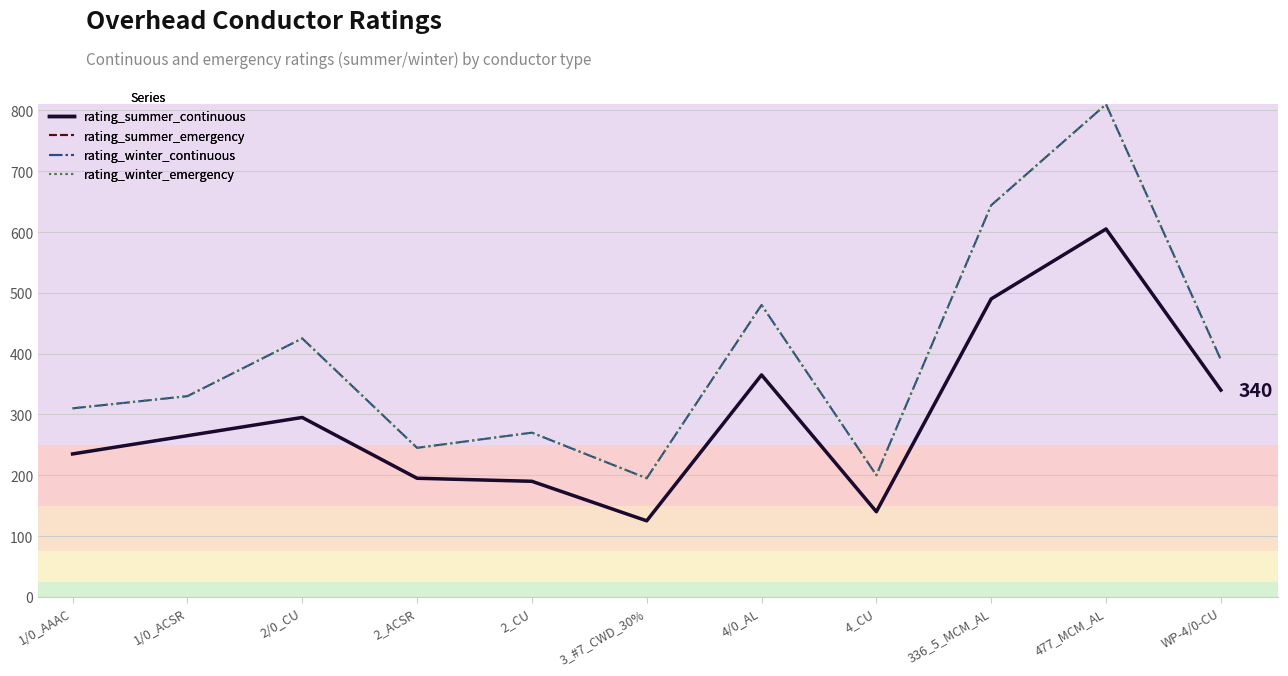

In rating_summer_emergency, how many points are higher than both neighbors (excluding endpoints)?

3